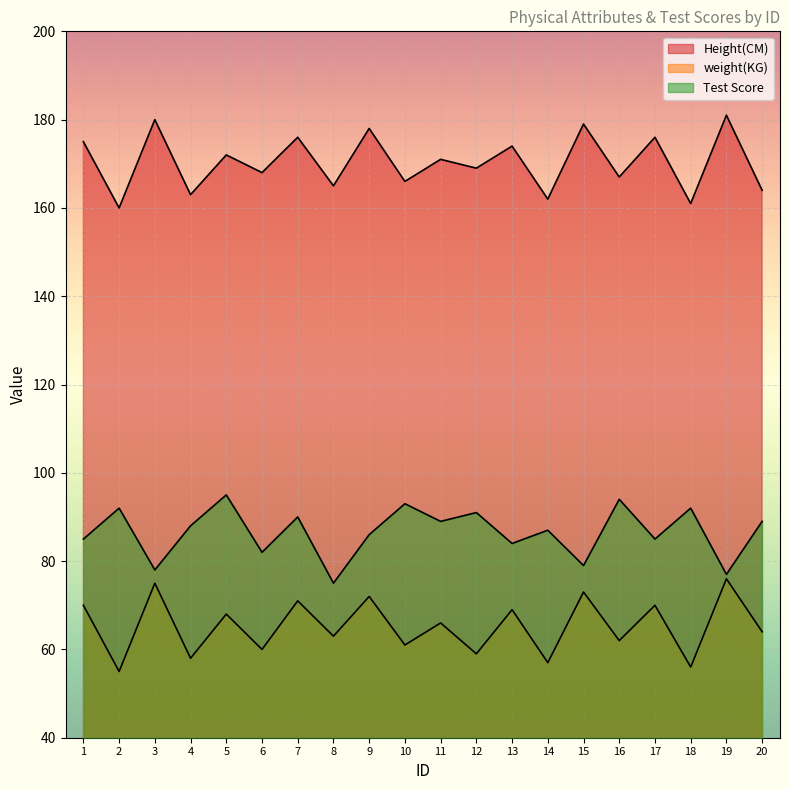

Rank the series by their maximum value, from lowest to highest.

weight(KG), Test Score, Height(CM)